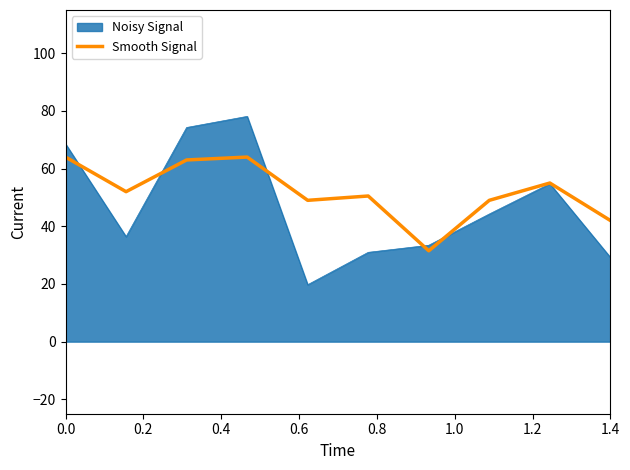

How many points are lower than both their immediate neighbors (excluding endpoints)?

3